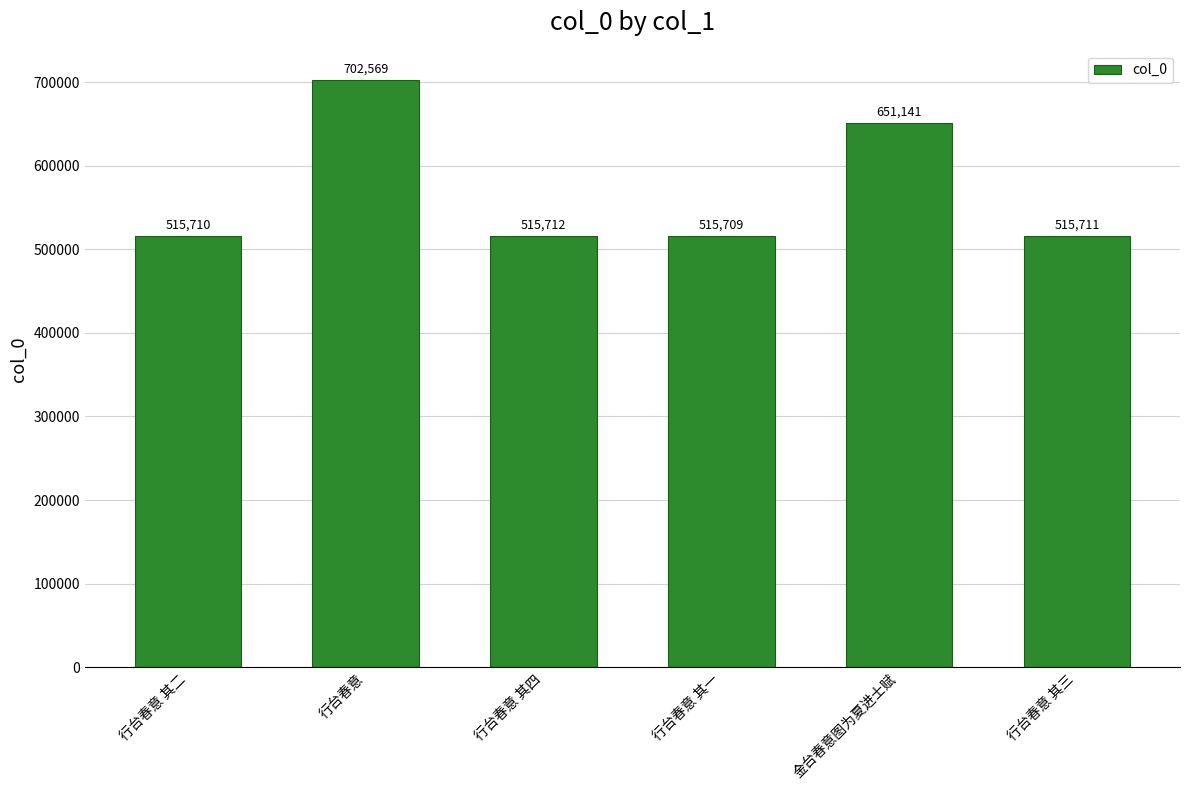

List the labels in order of value, smallest first.

行台春意 其一, 行台春意 其二, 行台春意 其三, 行台春意 其四, 金台春意图为夏进士赋, 行台春意